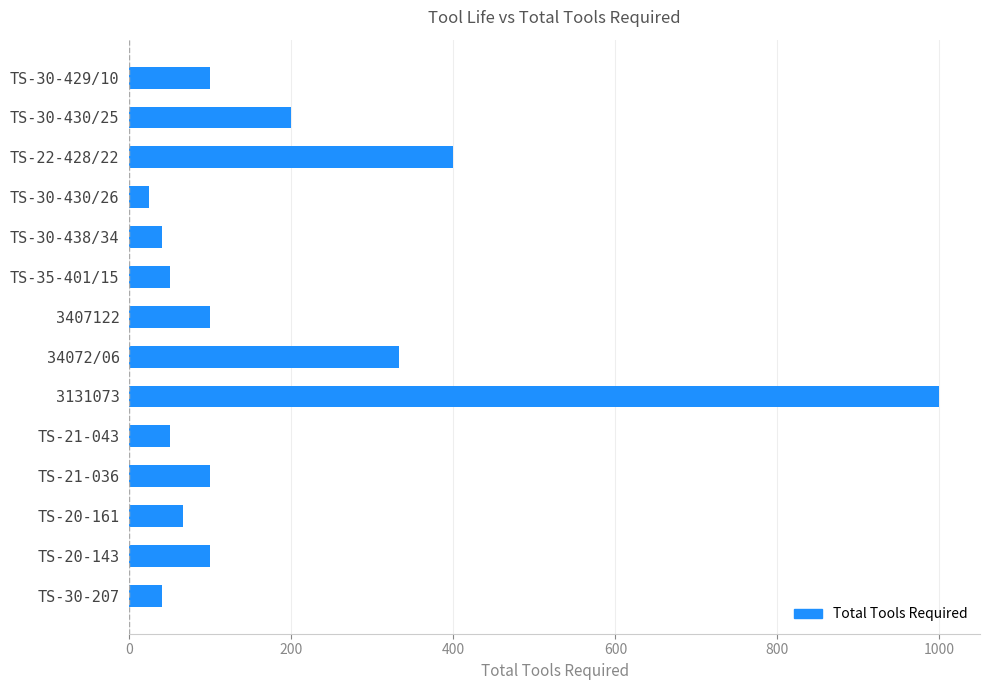

At which category does the chart reach its minimum across all series?

TS-30-430/26